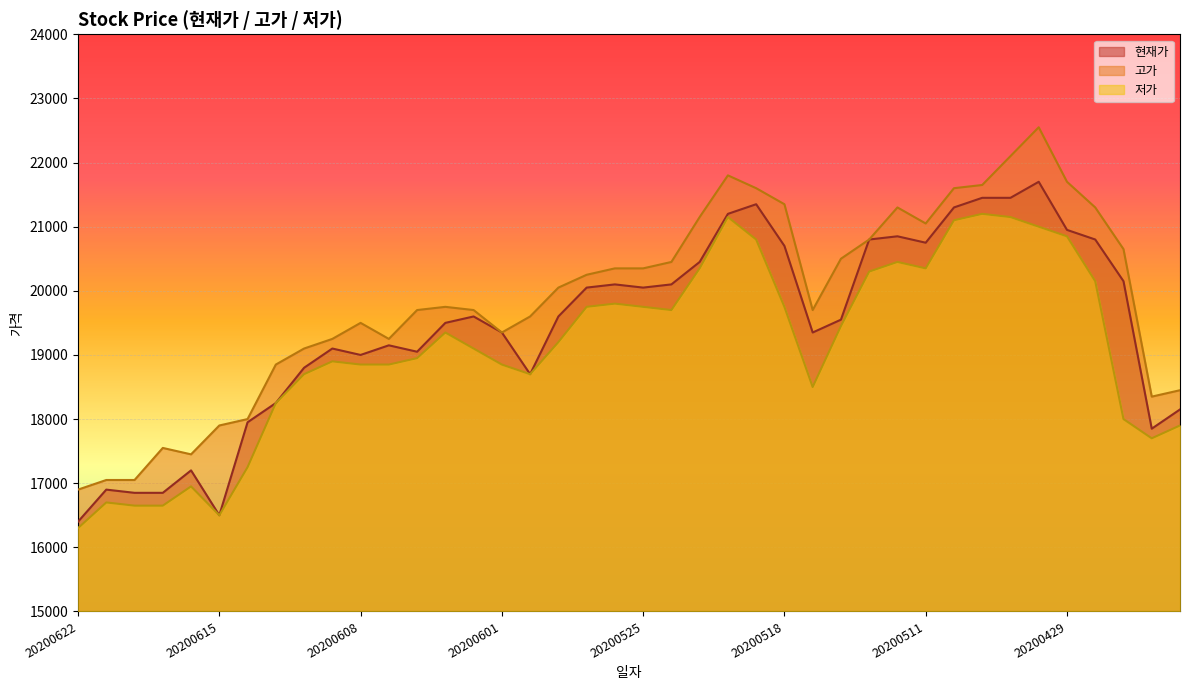

How many lines are shown in the chart?

3